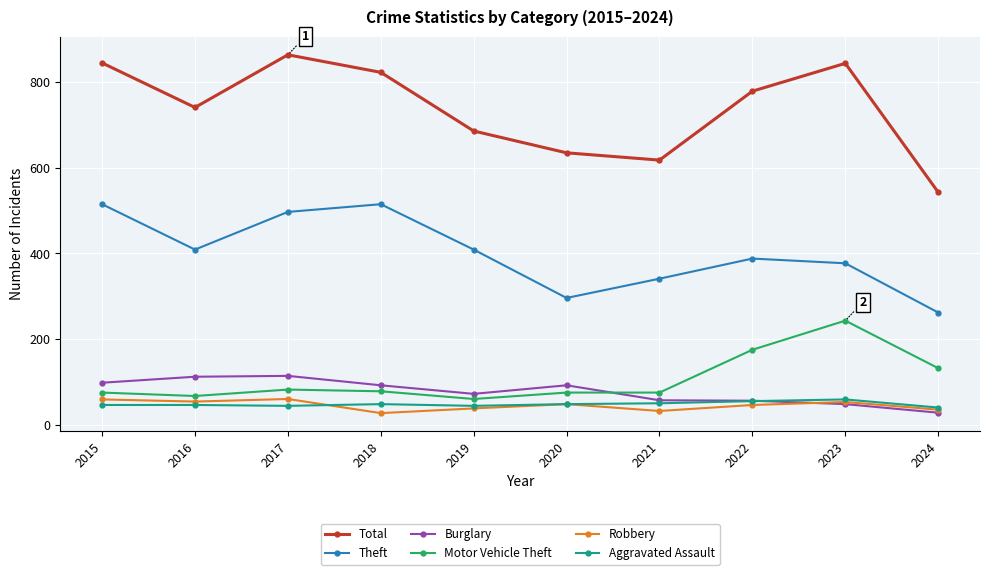

True or false: Robbery and Theft cross at least once.

False